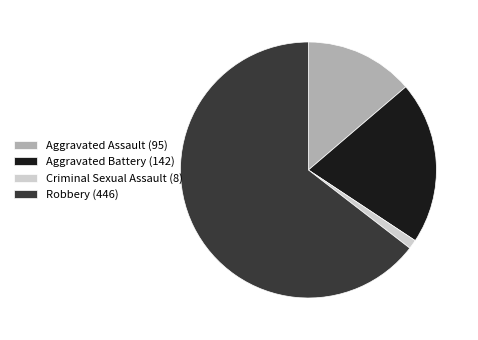

What is the smallest slice in the pie chart?

Criminal Sexual Assault